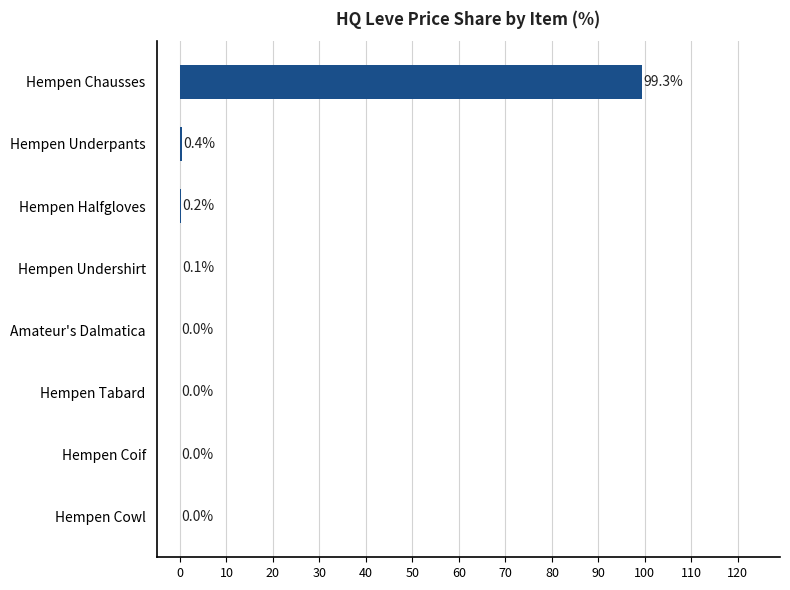

What is the sum of the values at Hempen Halfgloves and Hempen Undershirt?

0.3